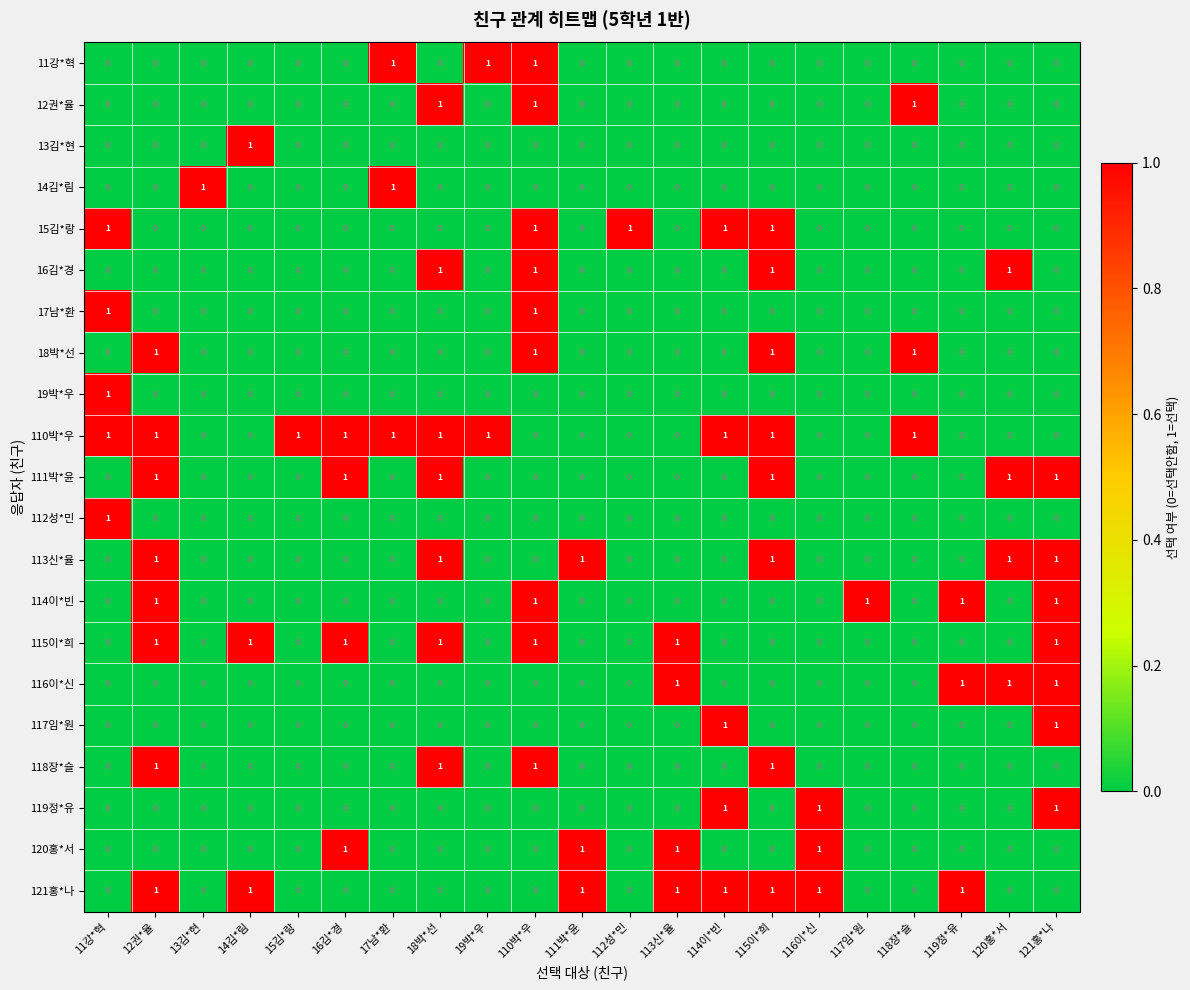

What is the total value across all series at 115이*희?

8